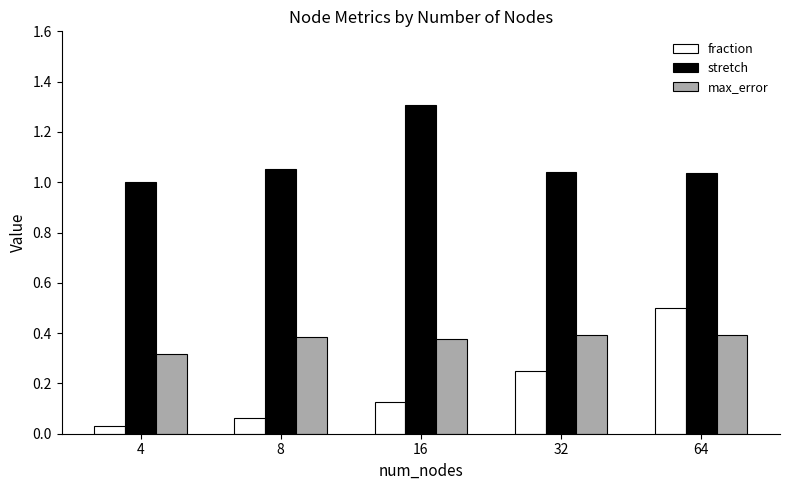

What is the greatest value displayed?

1.3